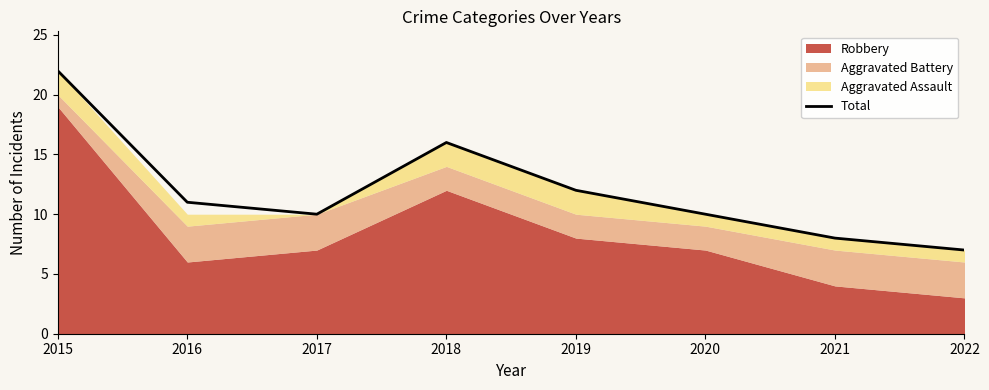

Which category has the lowest value across all series?

2022